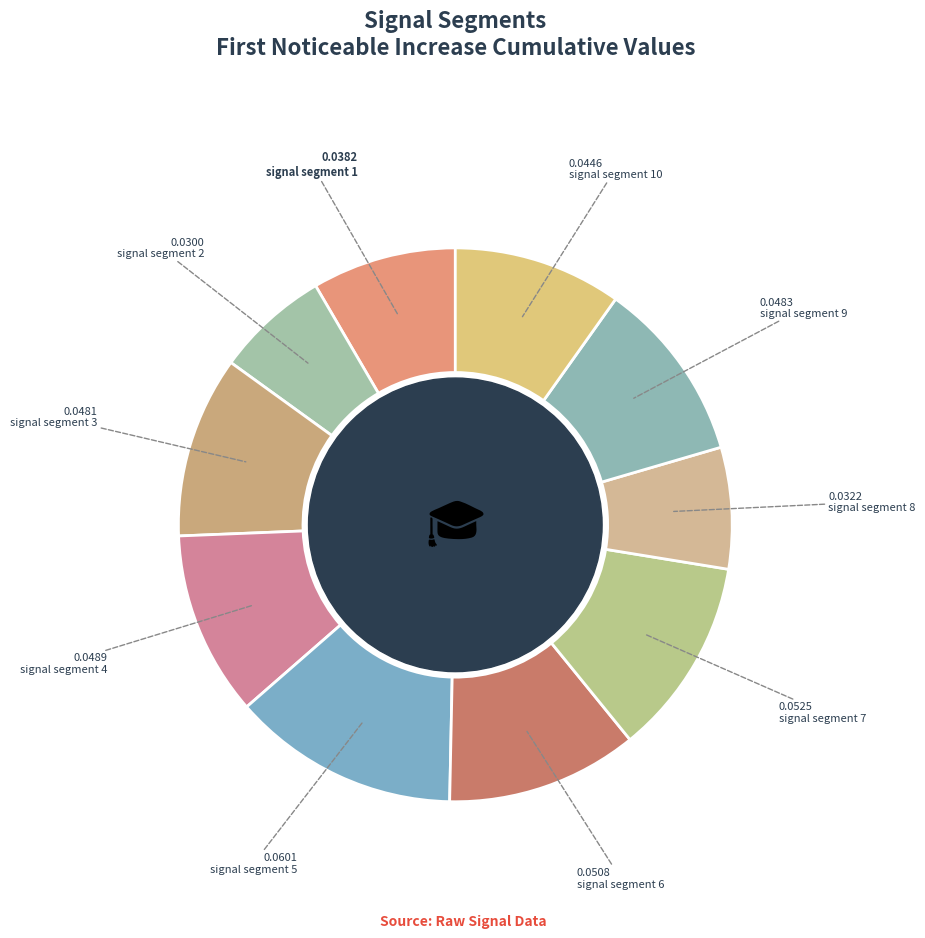

How many segments does this pie chart have?

10